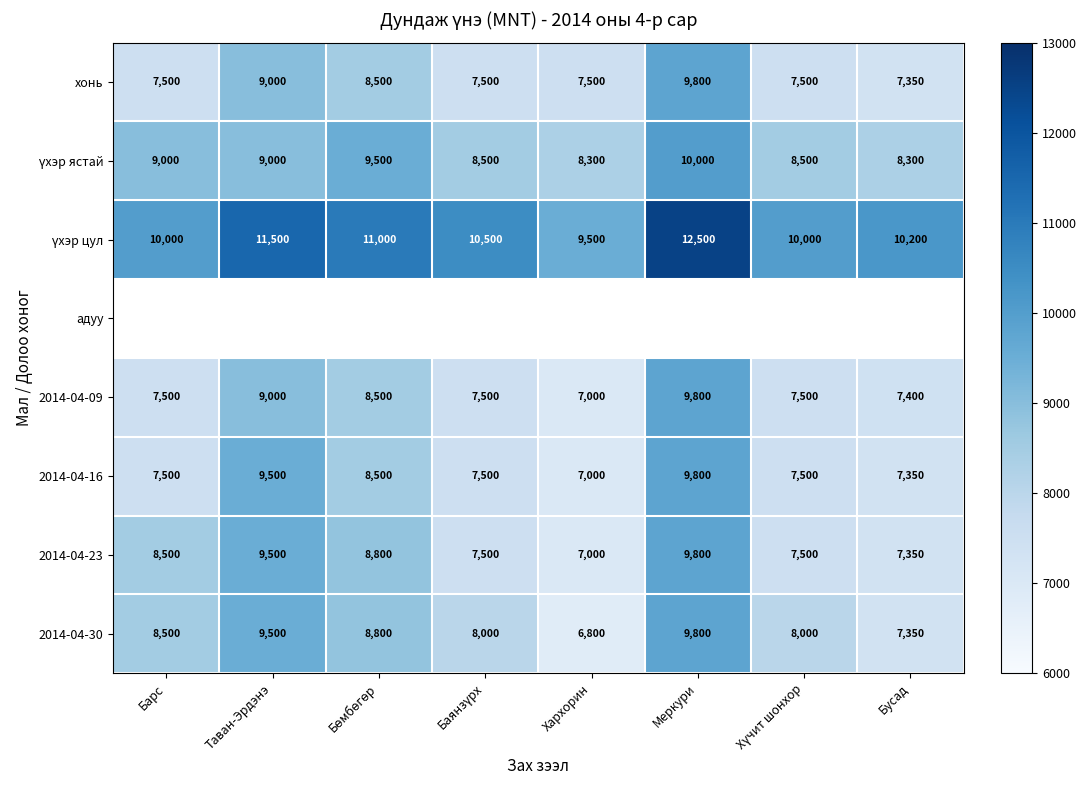

What value does the 2014-04-16 series have at Таван-Эрдэнэ?

9500